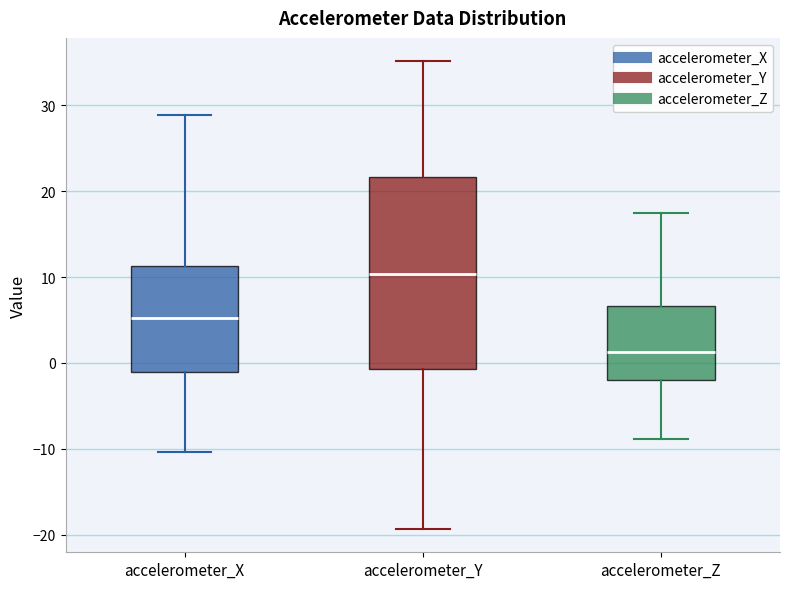

Which box has the lowest median line?

accelerometer_Z